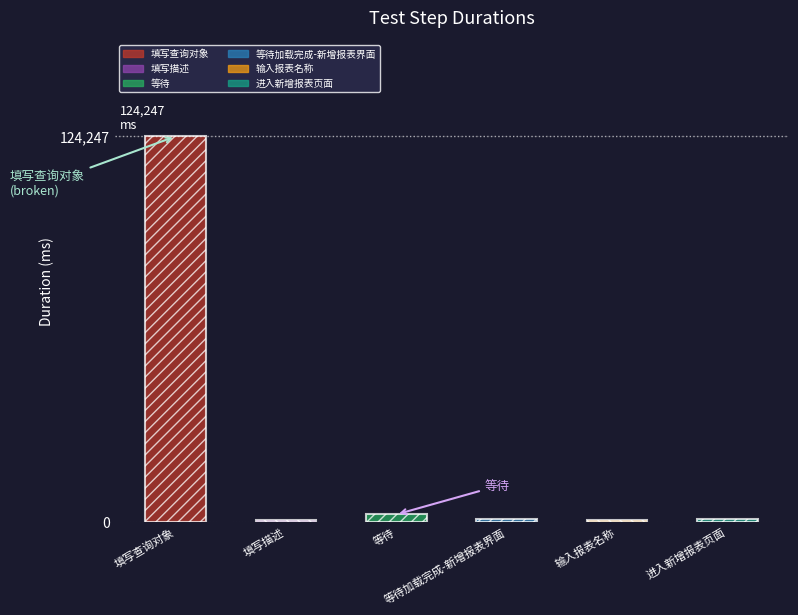

At which category does the chart reach its peak across all series?

填写查询对象